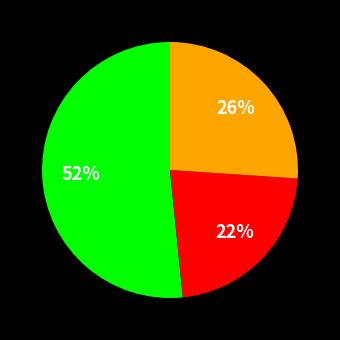

Is there any slice that represents more than half of the pie?

Yes